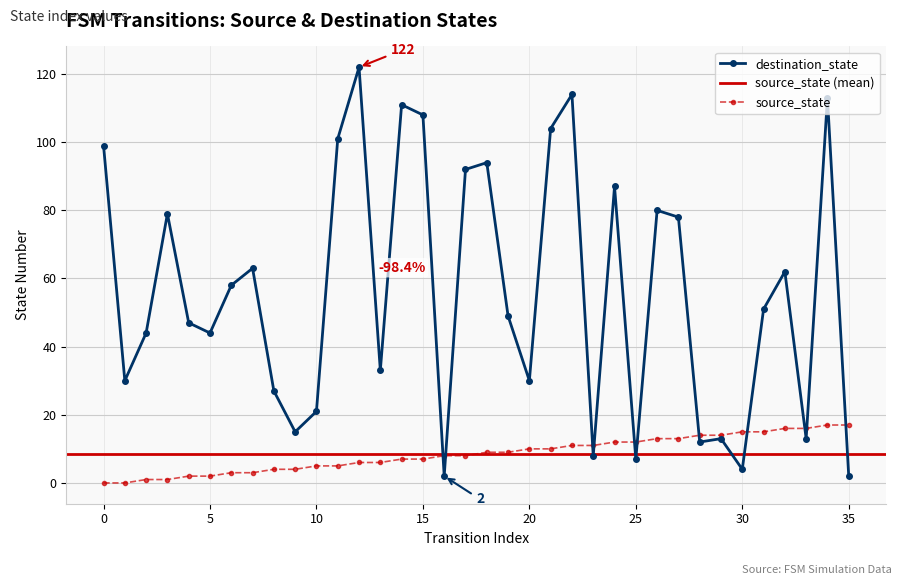

Which category has the highest value across all series?

12